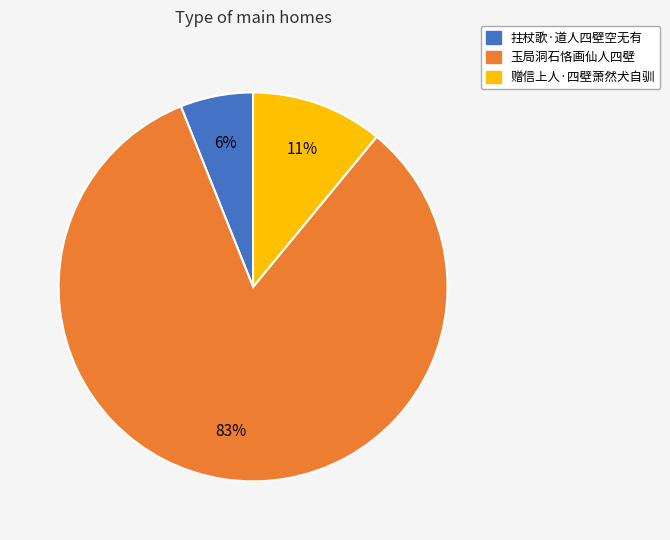

Which has a higher value, 玉局洞石恪画仙人四壁 or 赠信上人·四壁萧然犬自驯?

玉局洞石恪画仙人四壁